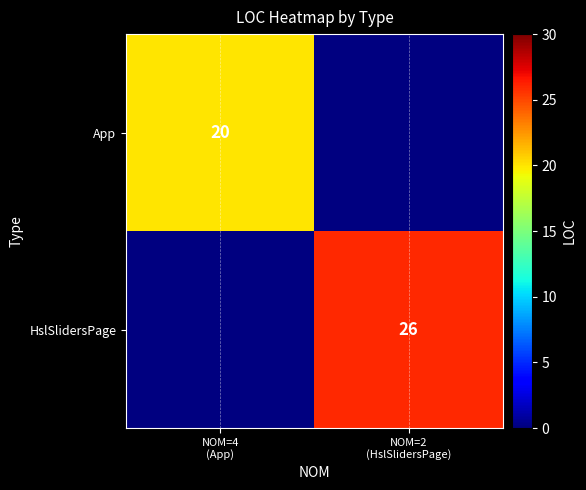

What is the approximate value of App at NOM=4 (App)?

20.0